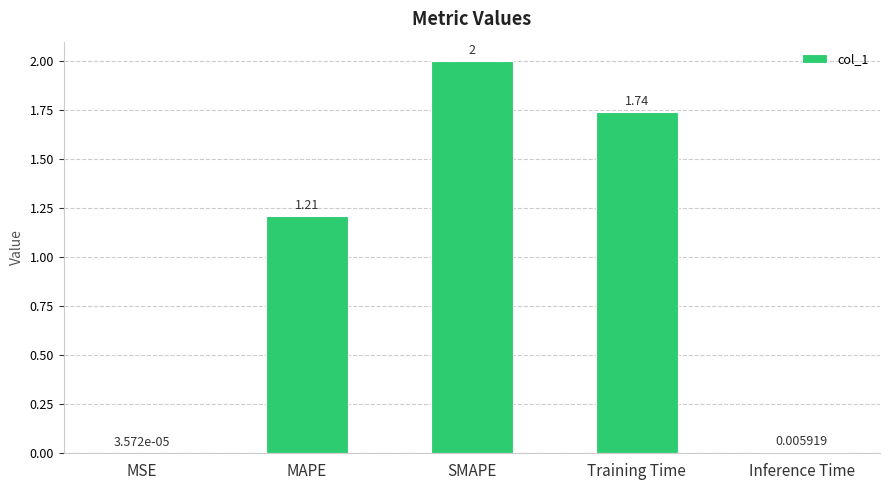

Where does the data first go above 1?

MAPE